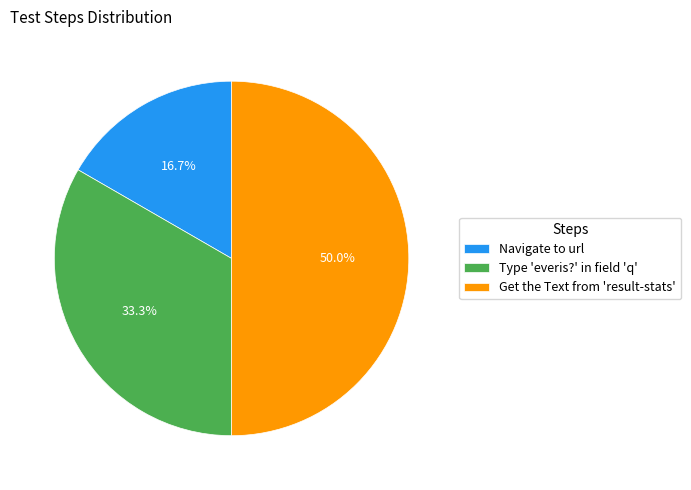

What is the total percentage of Type 'everis?' in field 'q' and Navigate to url?

50.0%